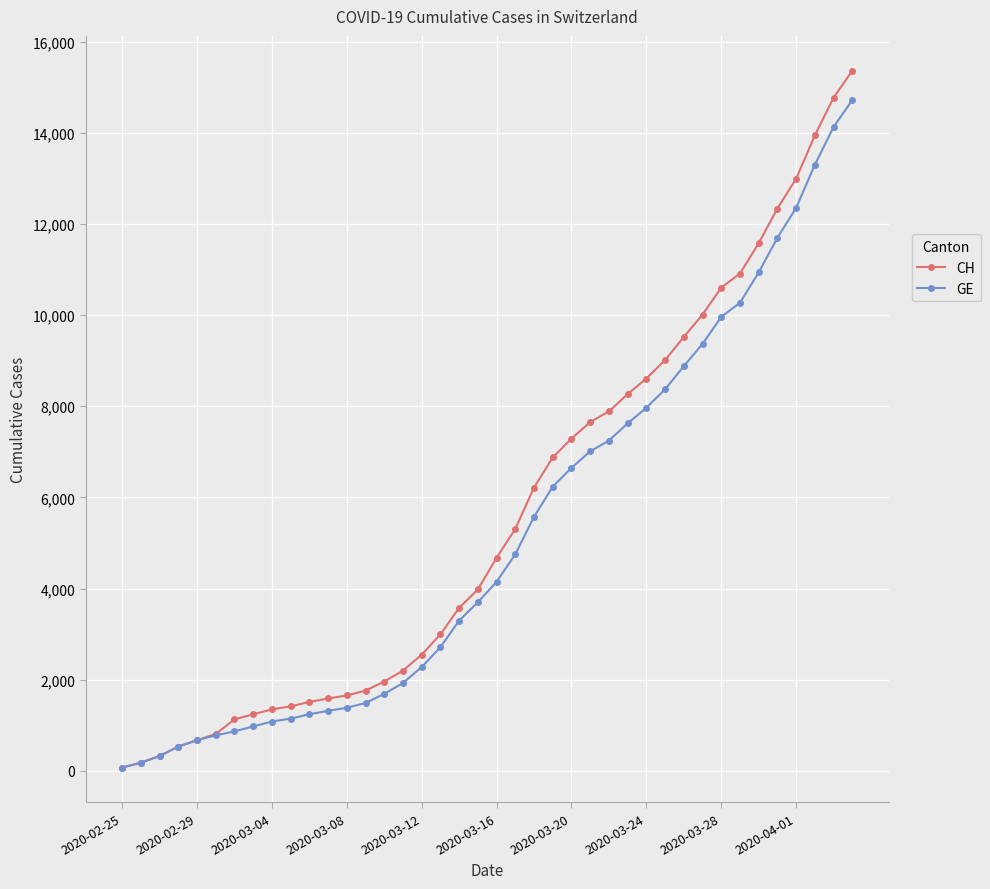

What is the maximum value for GE?

14717